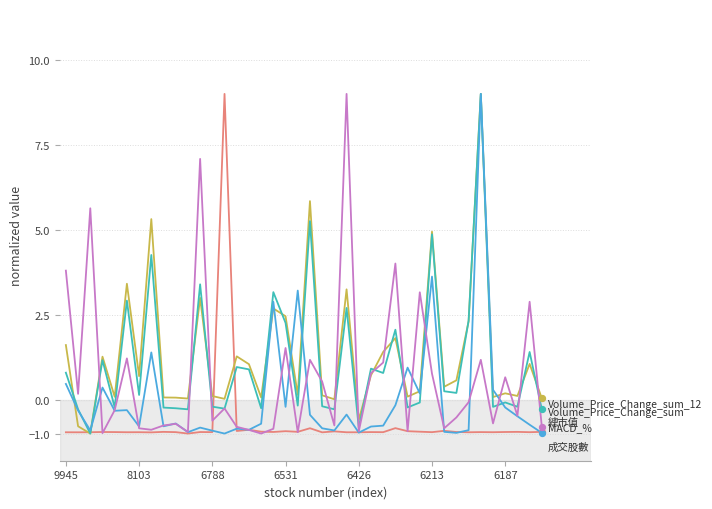

What is the smallest value displayed?

-1.0